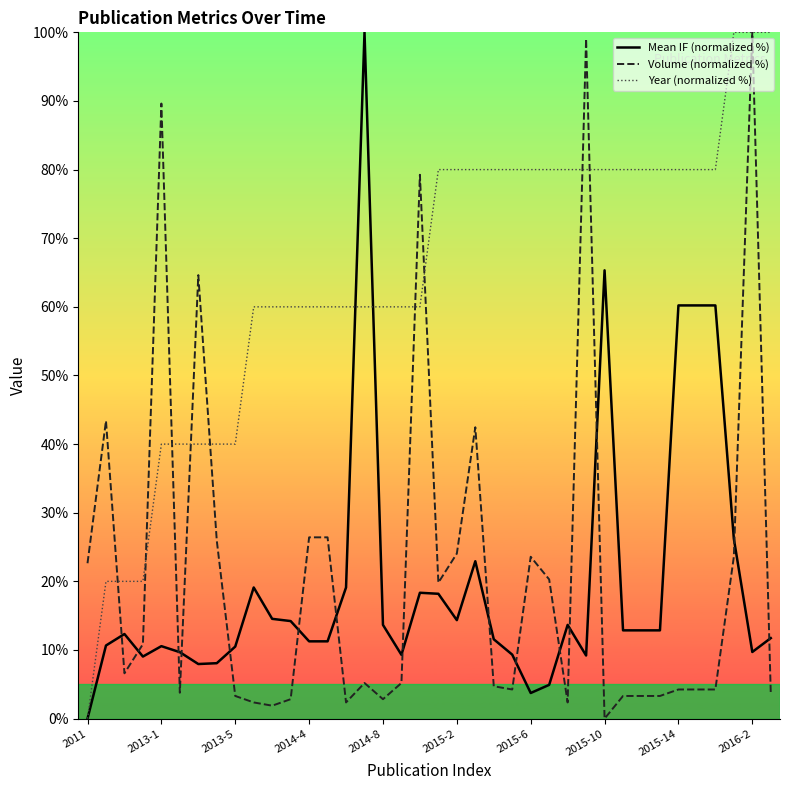

How many categories are shown in the chart?

38